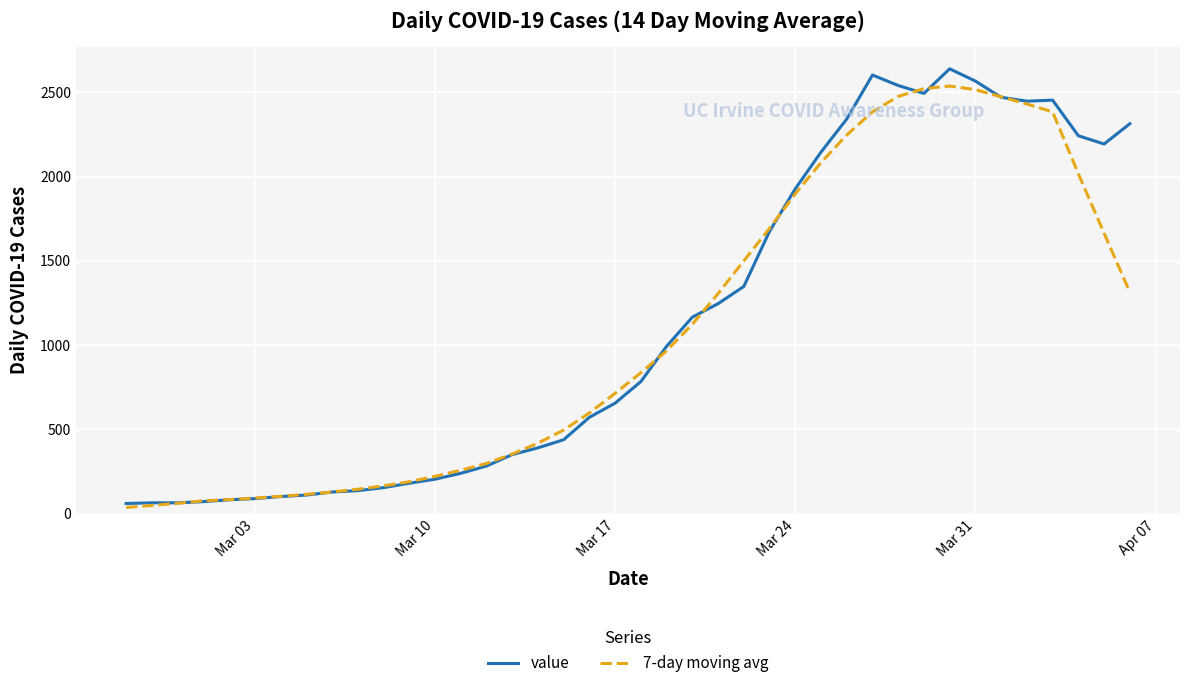

At how many categories does at least one series exceed 680?

21